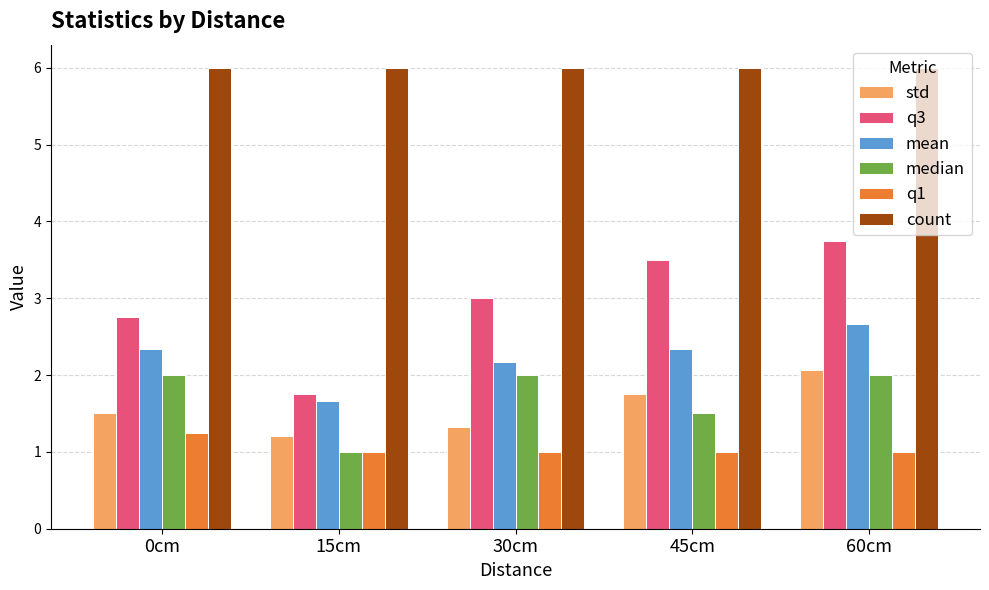

What is the approximate value of q3 at 0cm?

2.8